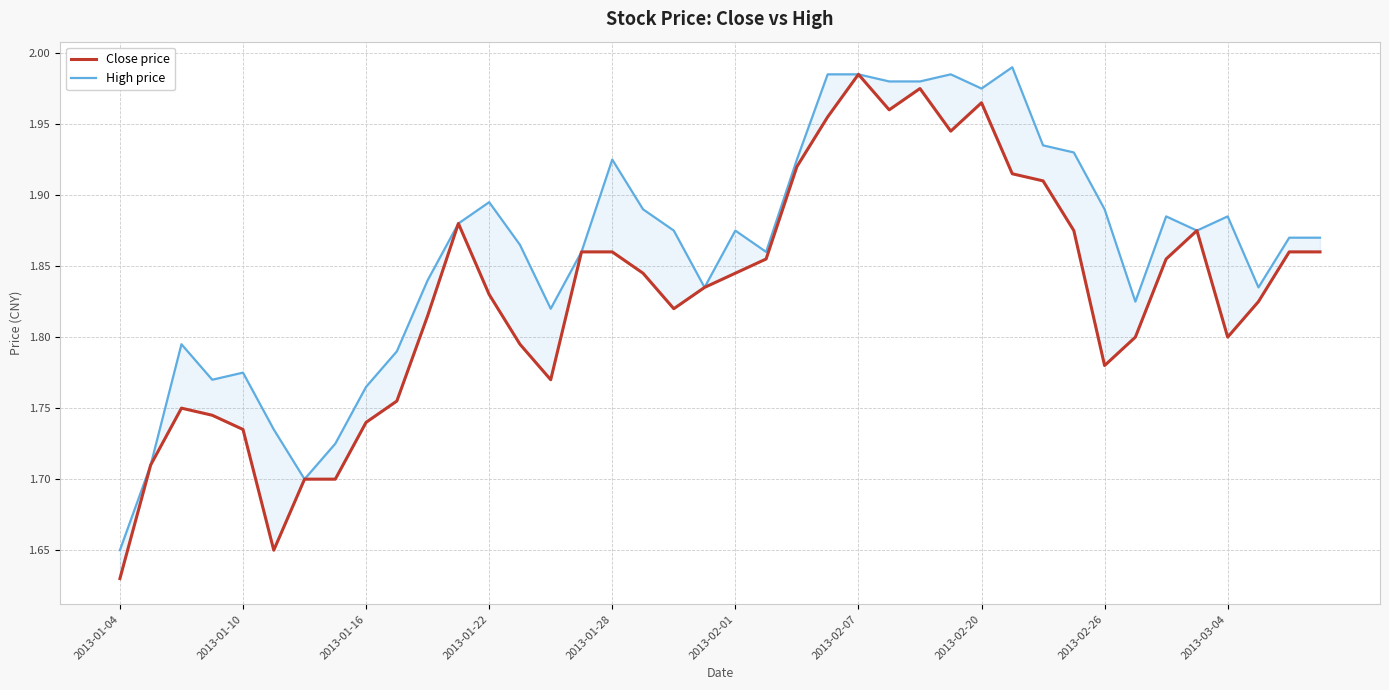

How many lines are shown in the chart?

2